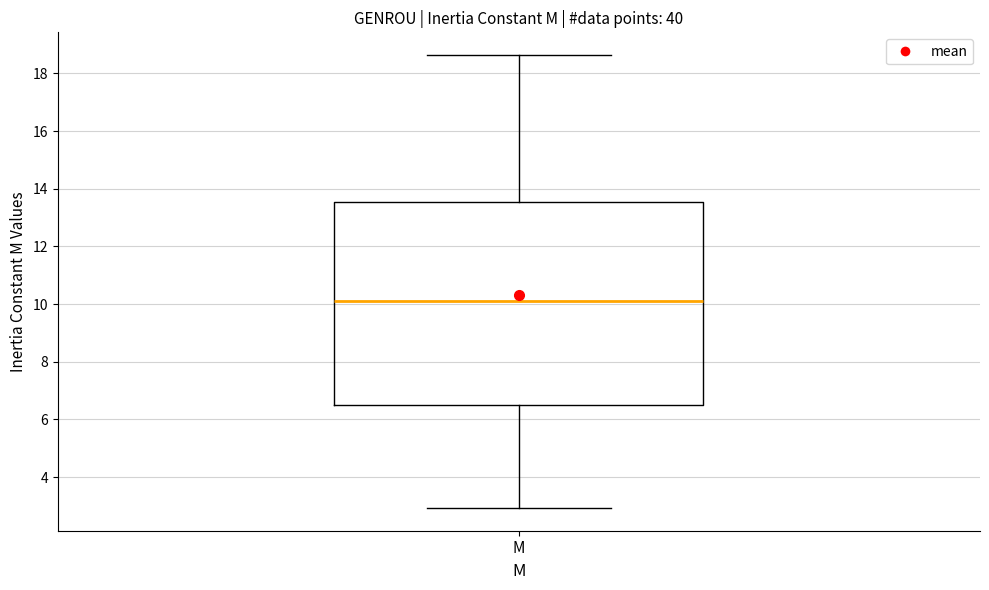

Where does the lower whisker of the box for M end on the y-axis? The values are not printed on the chart, so give them approximately, as read against the axis.

3.0